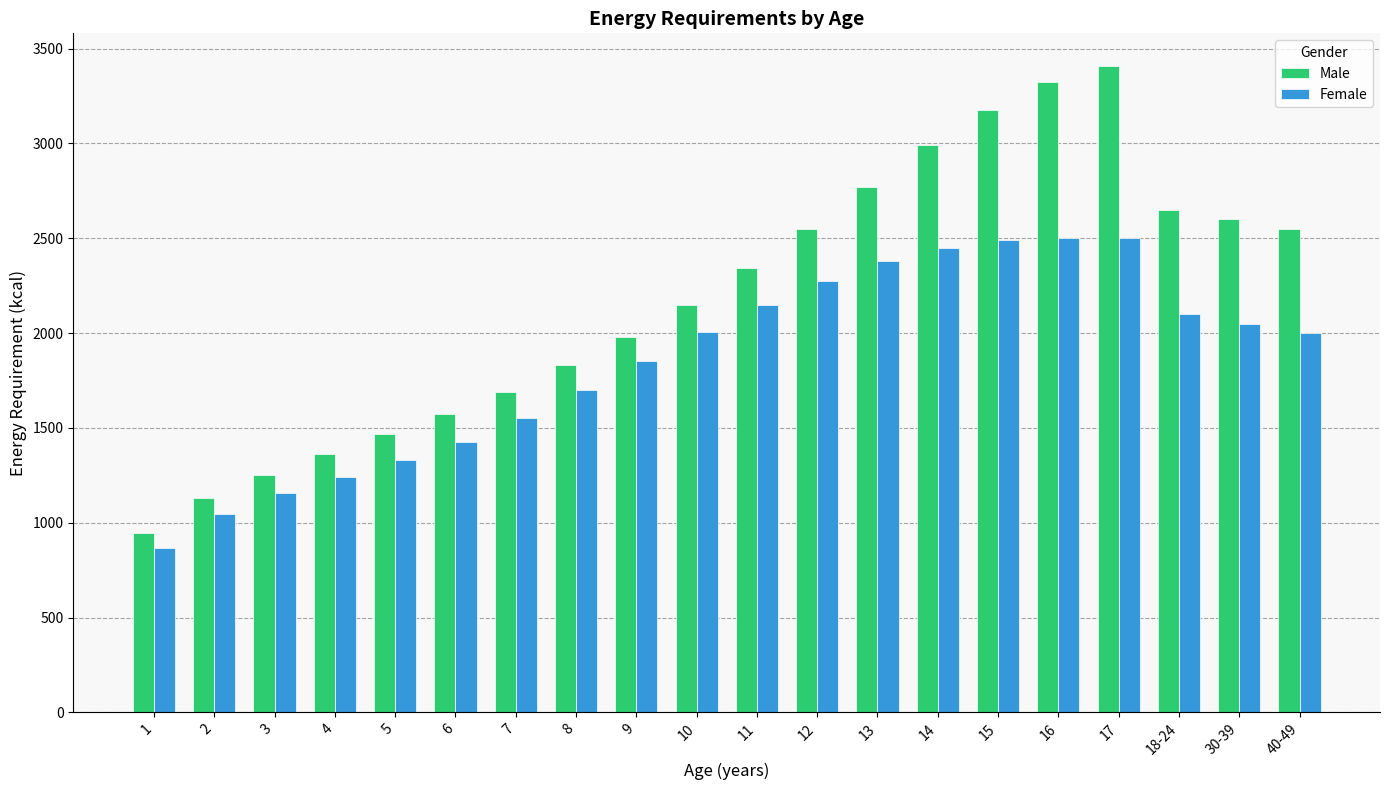

Rank the series by their maximum value, from lowest to highest.

Female, Male